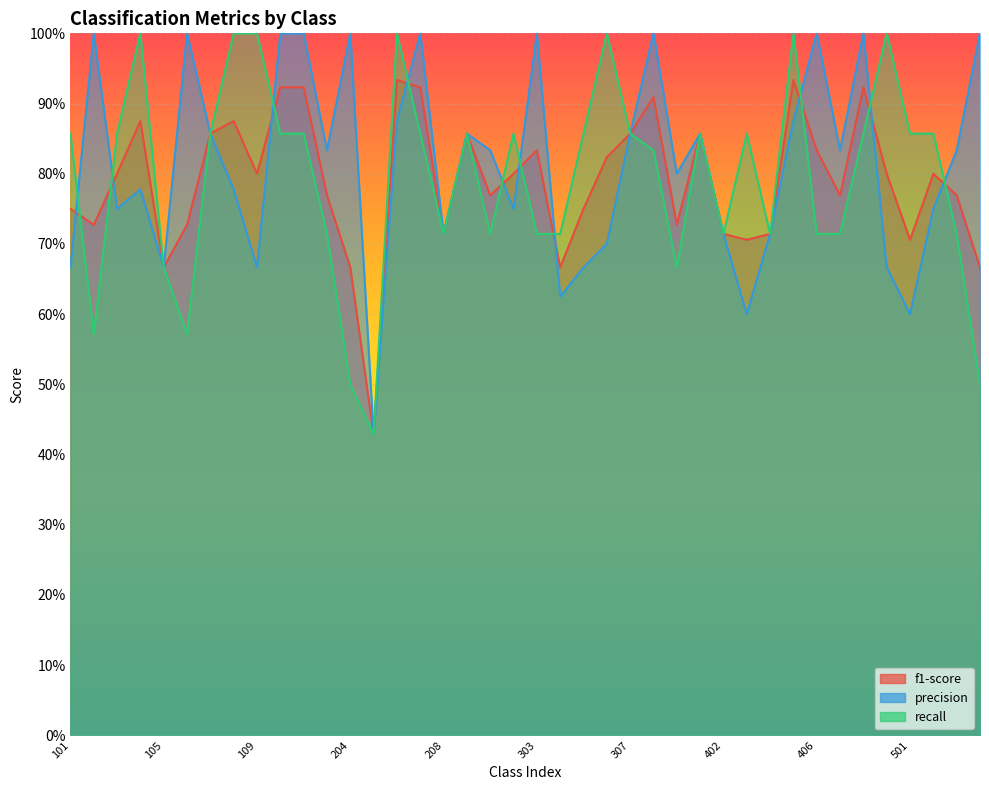

How many interior local peaks does the precision series have?

11